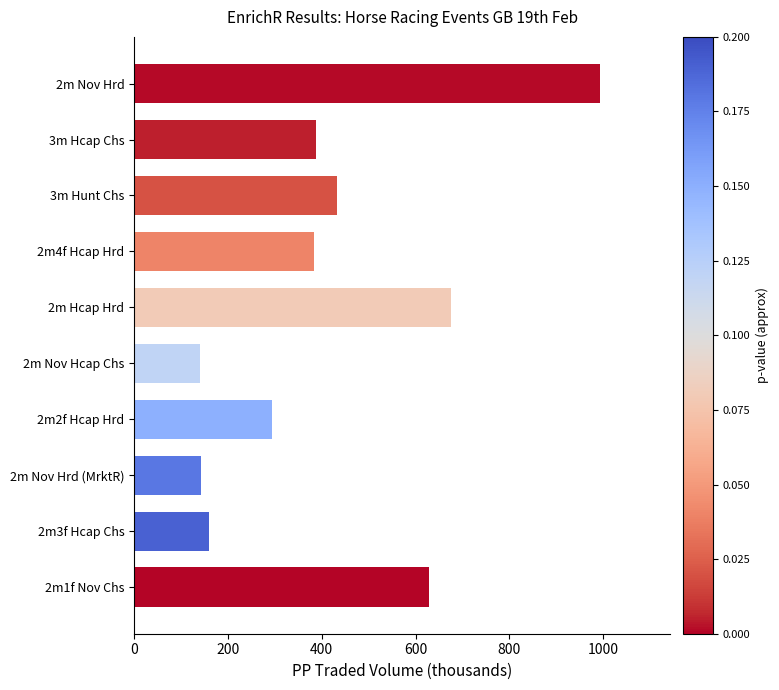

Which category has the highest value across all series?

2m Nov Hrd